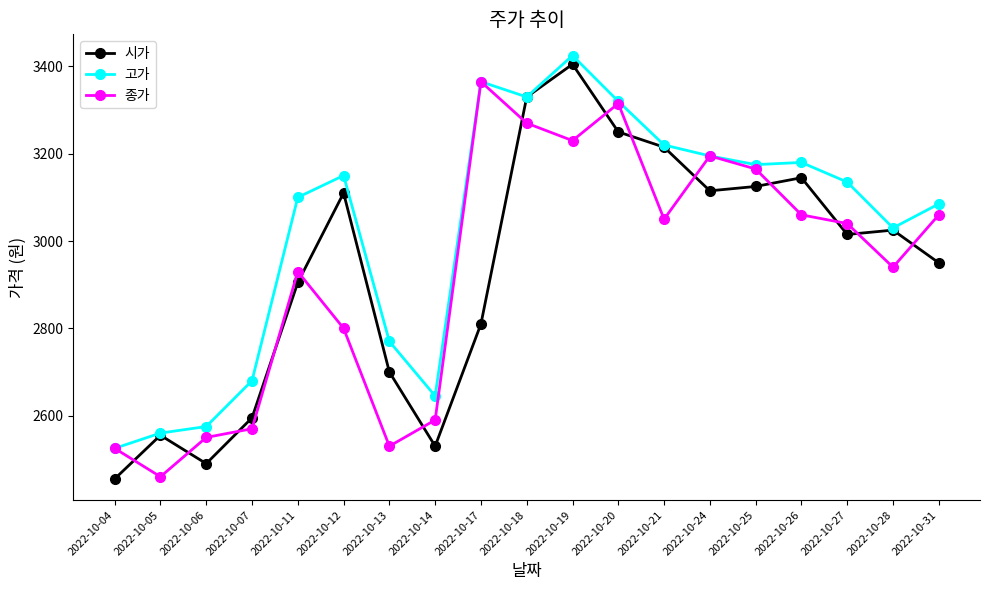

Does the chart display data point markers on the line(s)?

Yes